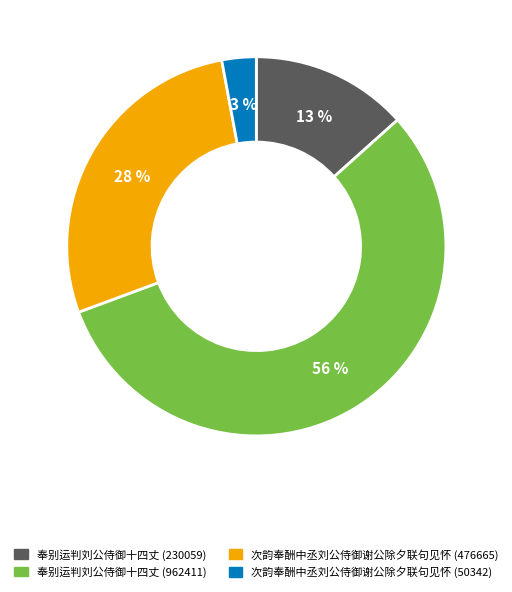

To the nearest percent, what portion does 奉别运判刘公侍御十四丈 (230059) represent?

13%